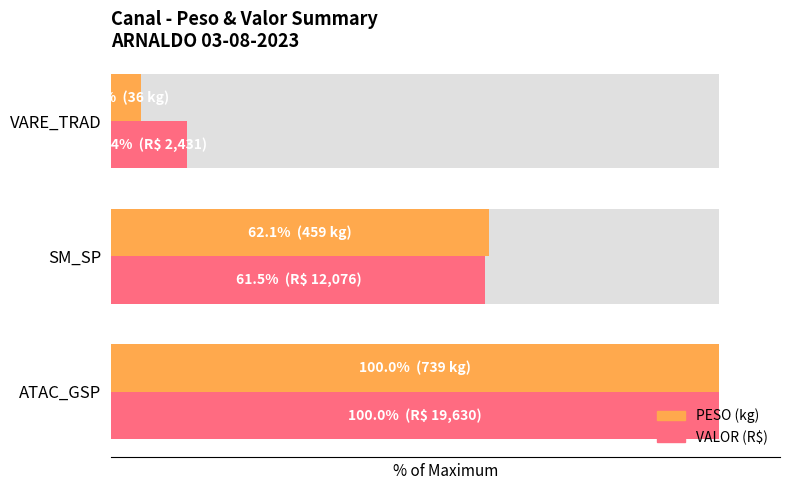

Which series has the largest range (max minus min)?

PESO